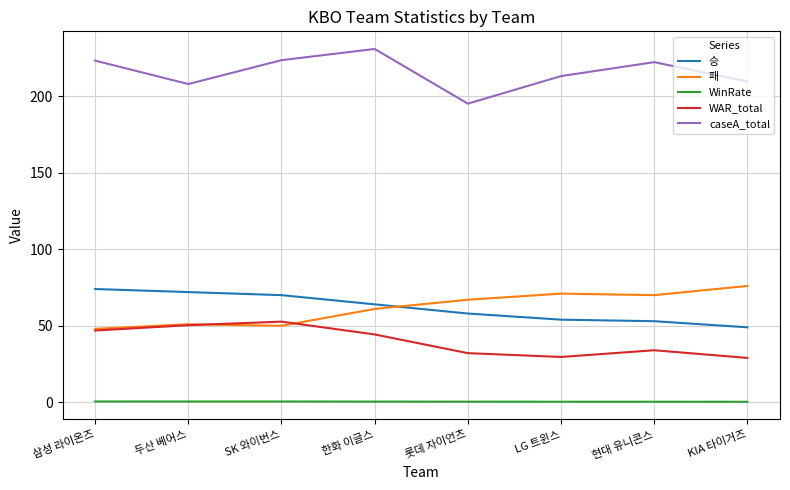

Which series has the widest spread of values?

caseA_total